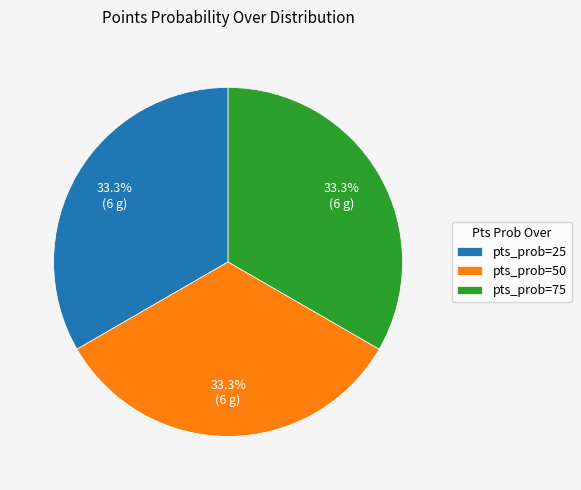

Is pts_prob=25 the majority of the pie?

No